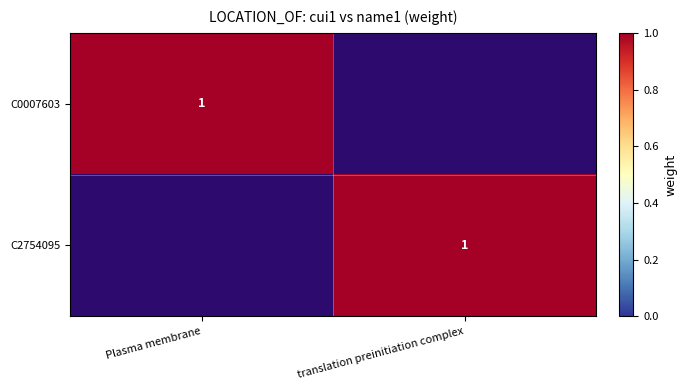

True or false: C2754095 has a value of 1 at translation preinitiation complex.

True